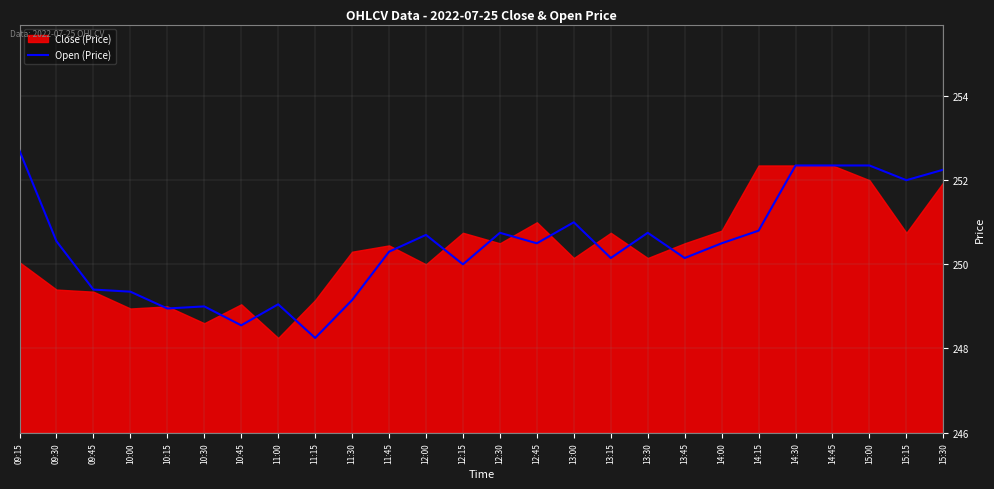

How many points are higher than both their immediate neighbors (excluding endpoints)?

6